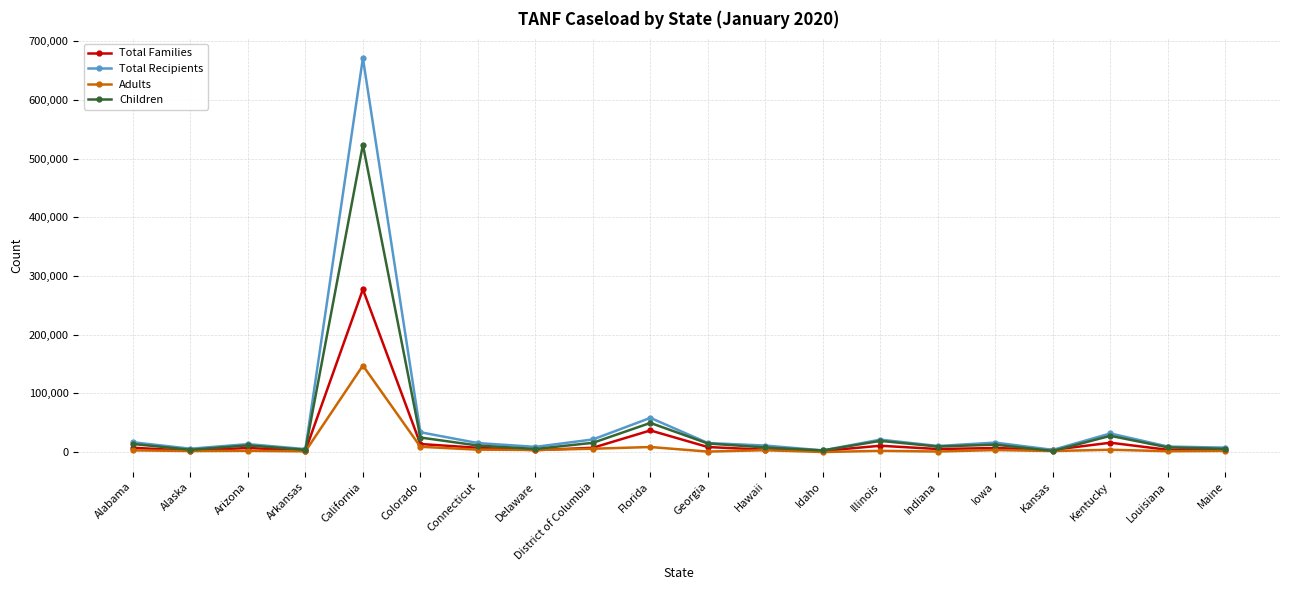

Which series has the largest range (max minus min)?

Total Recipients